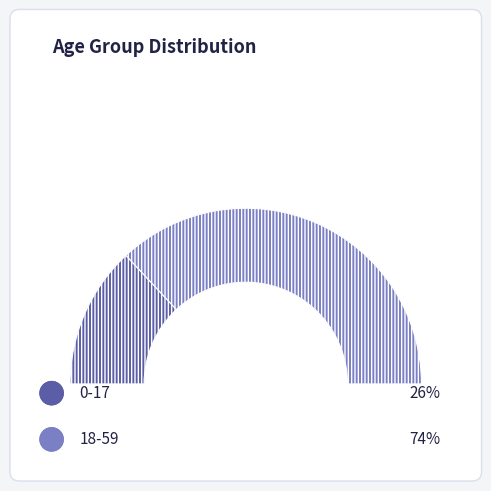

True or false: 0-17 accounts for 26% of the total.

True